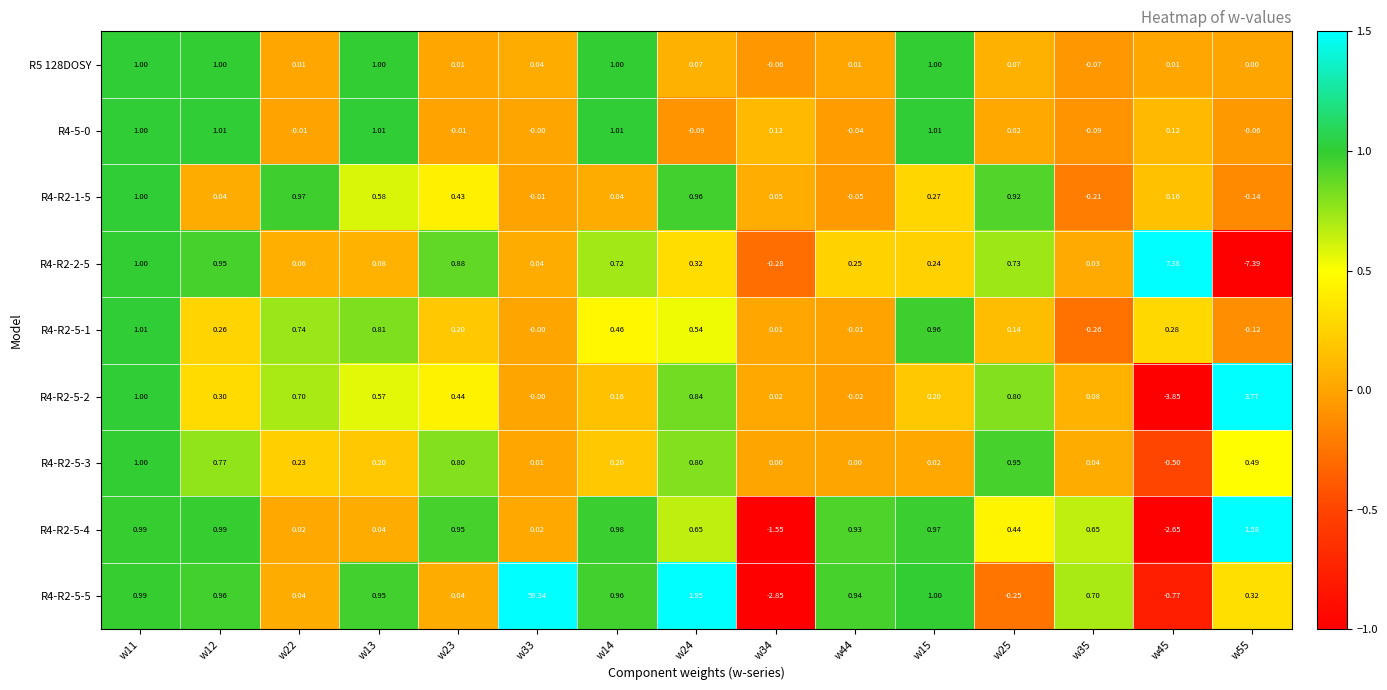

What is the maximum value shown in the chart?

59.3